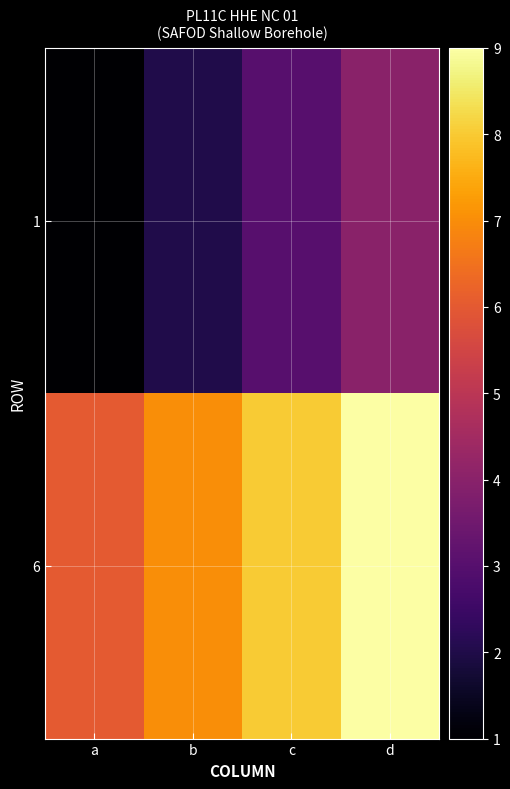

Rank the series at b from lowest to highest value.

1, 6